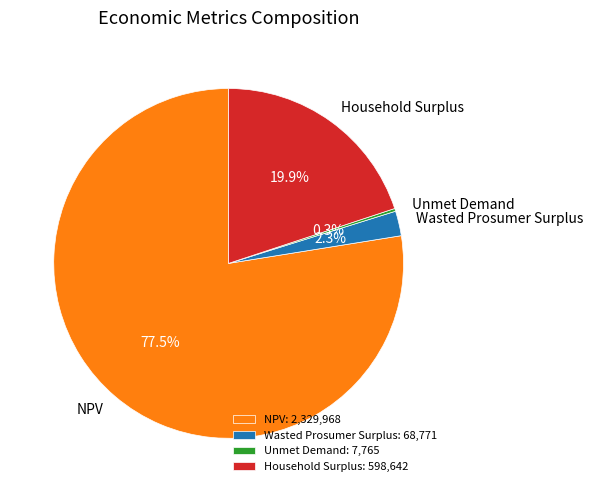

To the nearest percent, what is the difference between the largest and smallest slice percentages?

77%